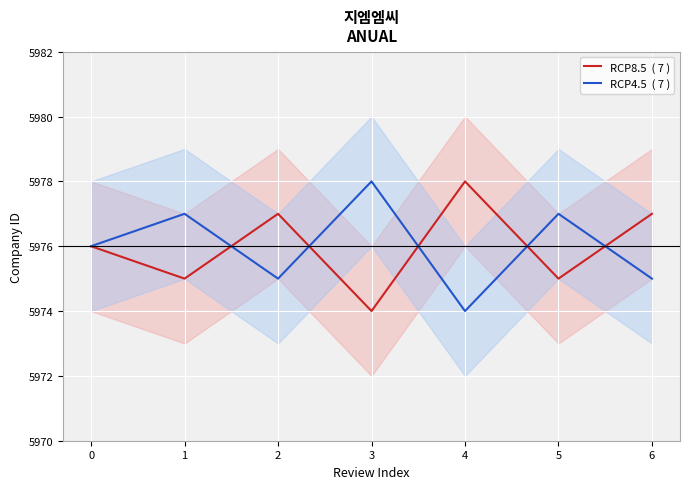

What is the smallest value displayed?

5974